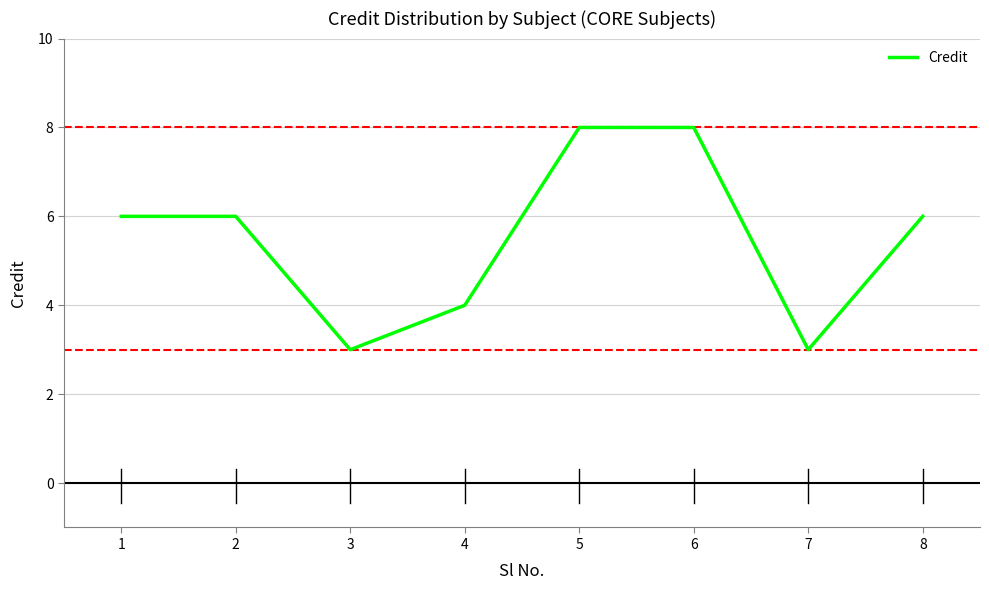

What is the approximate value at 7?

3